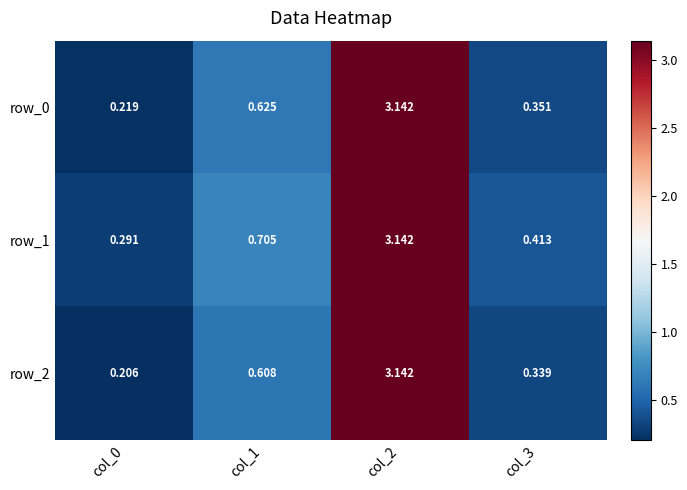

The row_1 series shows 0.2 at col_1. True or false?

False